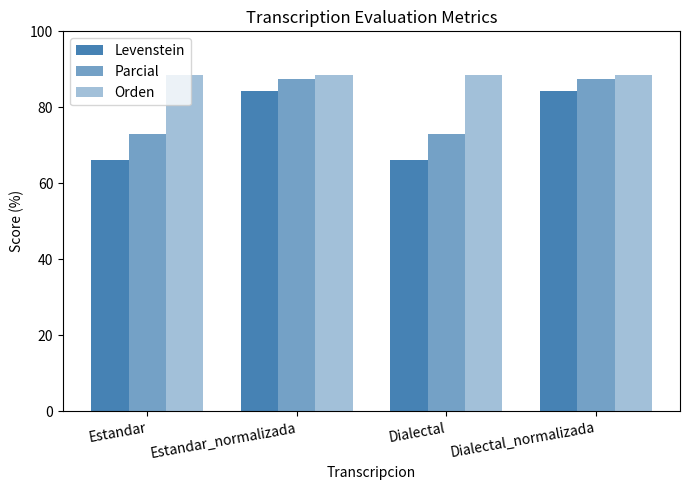

What is the spread (max minus min) of values at Dialectal?

22.3